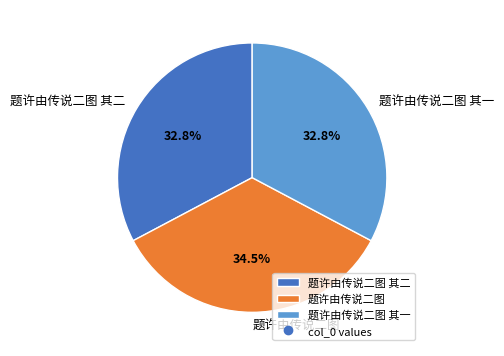

Is the sum of 题许由传说二图 其一 and 题许由传说二图 其二 greater than half?

Yes